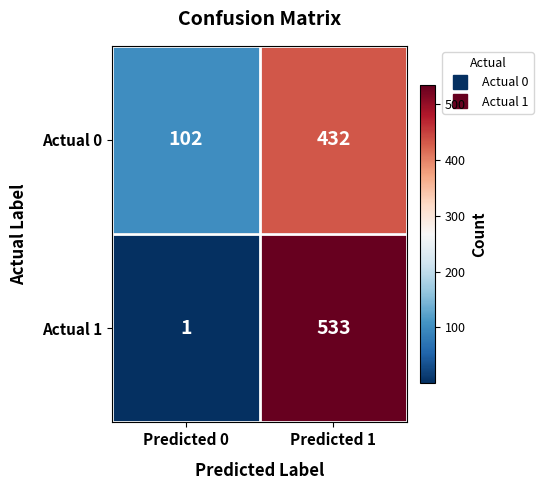

What is the sum of the Actual 0 values at Predicted 0 and Predicted 1?

534